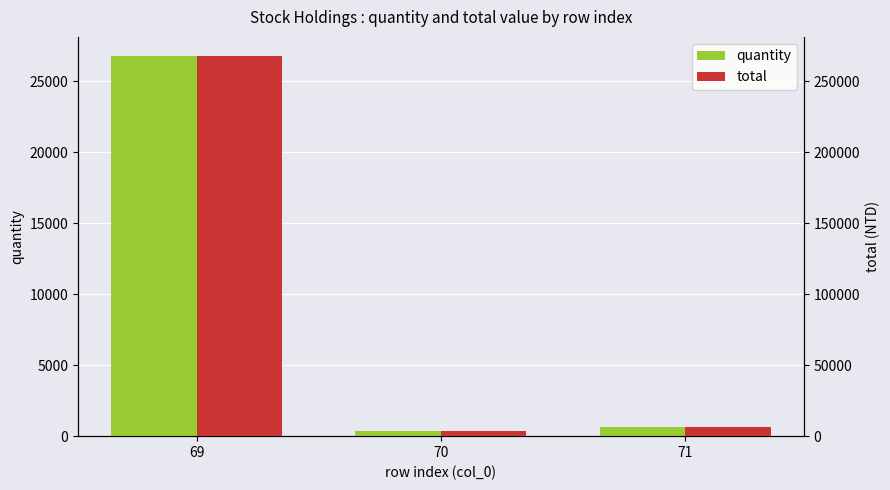

Rank the series by their maximum value, from highest to lowest.

total, quantity